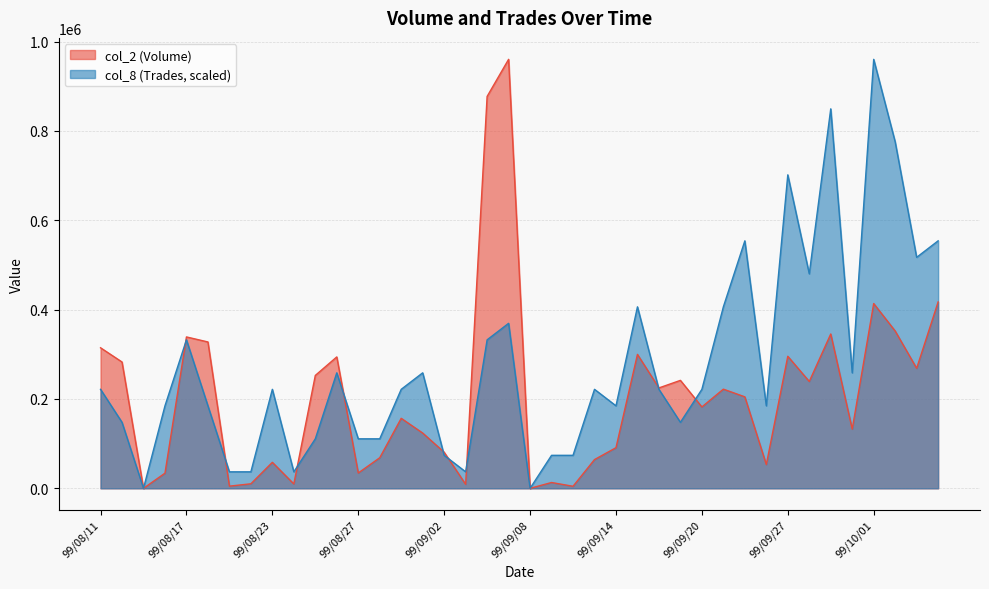

Read the col_2 (Volume) value at 99/09/03.

9000.0